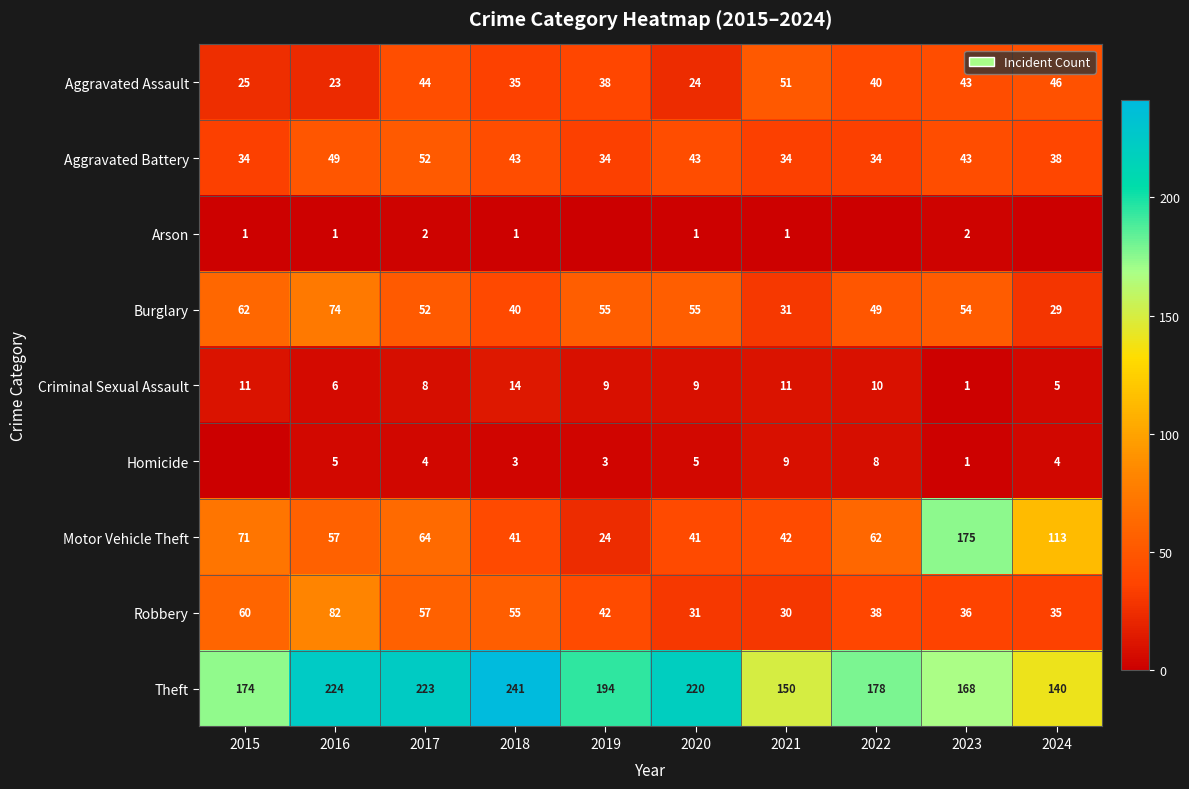

What is the difference between the highest and lowest values at 2016?

223